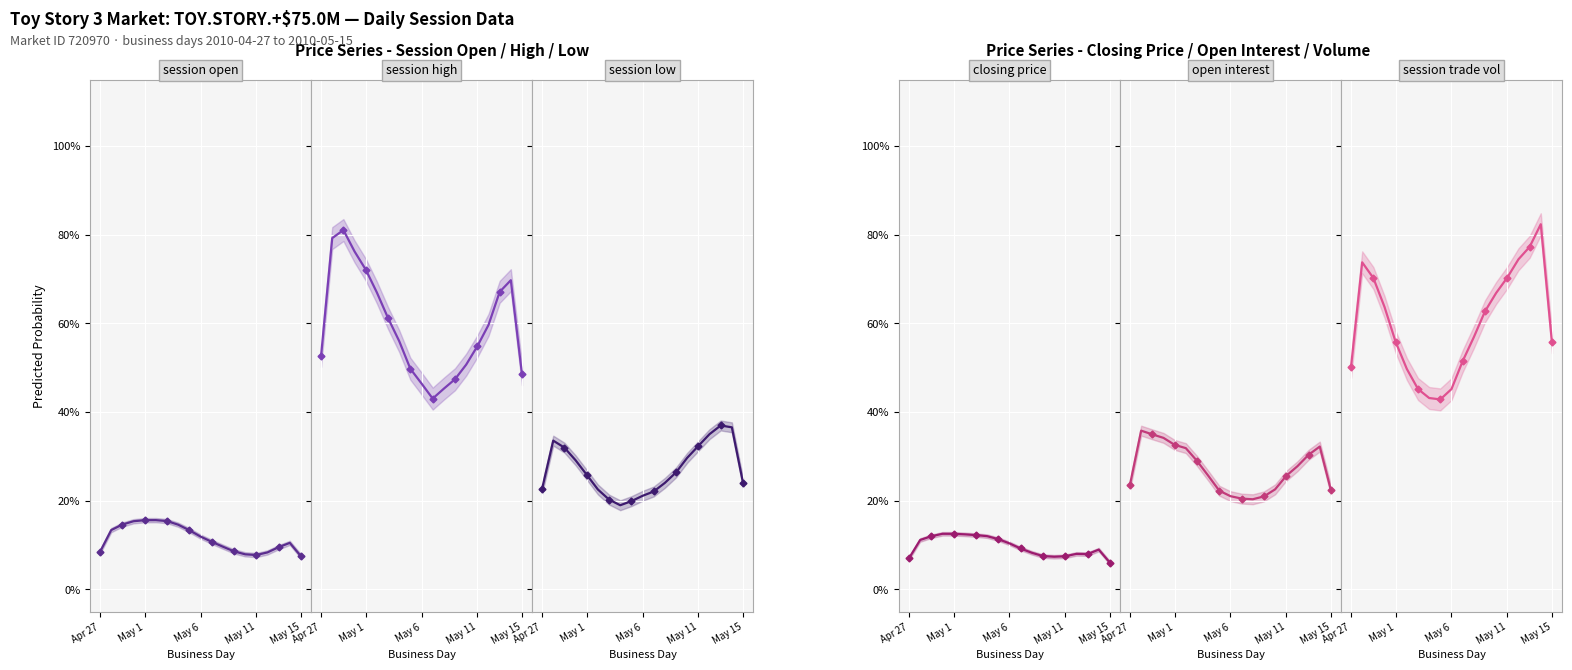

Which series has the largest total across all categories?

session trade volume